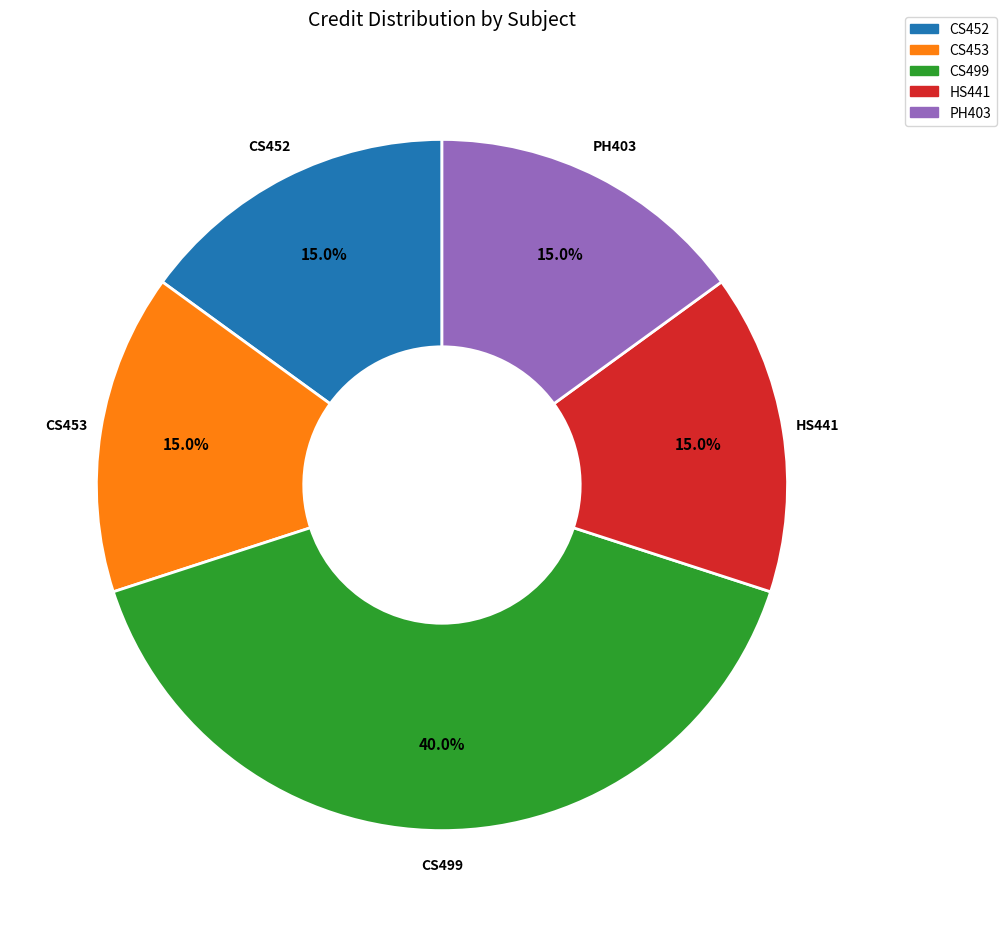

Which has a higher value, CS499 or CS452?

CS499